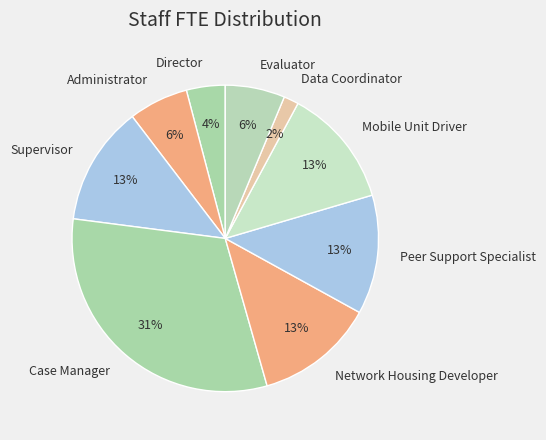

True or false: Case Manager accounts for 31% of the total.

True